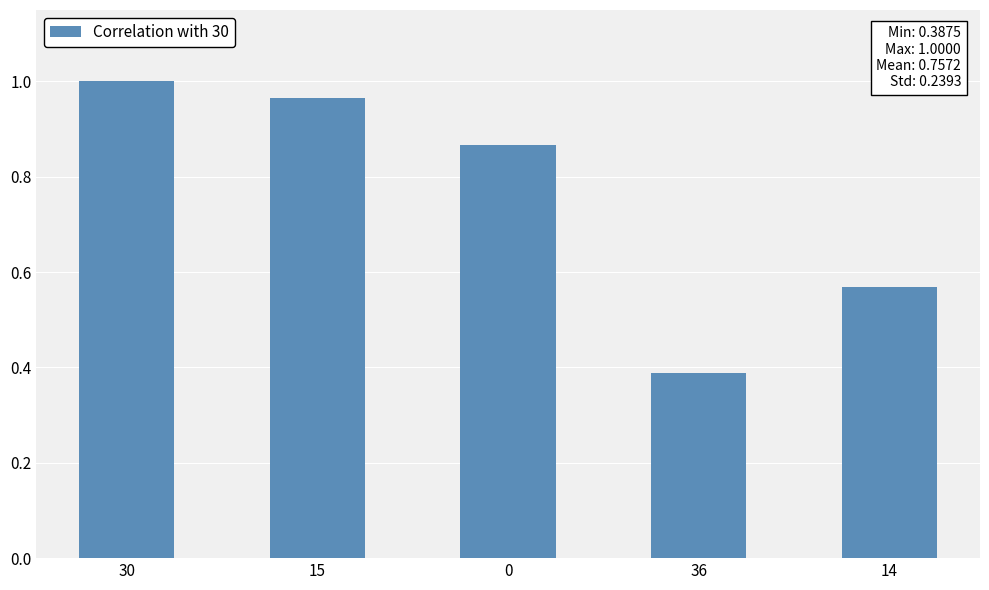

Which label corresponds to the smallest value in the chart?

36